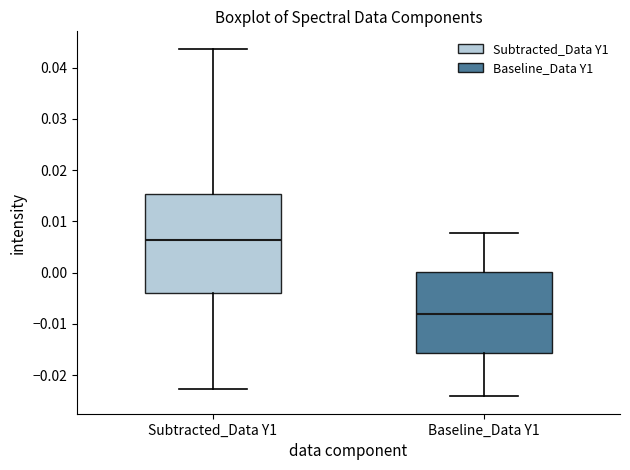

Comparing the boxes themselves (not the whiskers), which one is the tallest?

Subtracted_Data Y1